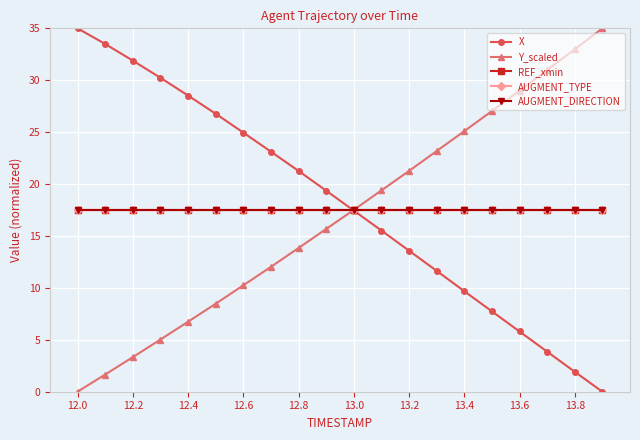

What is the minimum value for AUGMENT_DIRECTION?

17.5